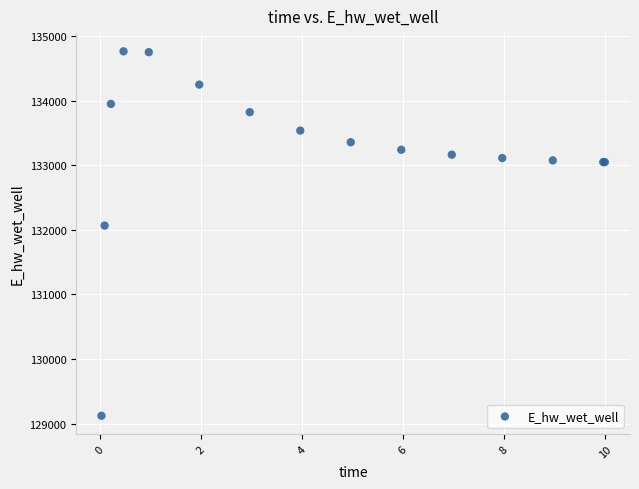

What Y value in the scatter plot is closest to 131942?

132065.3